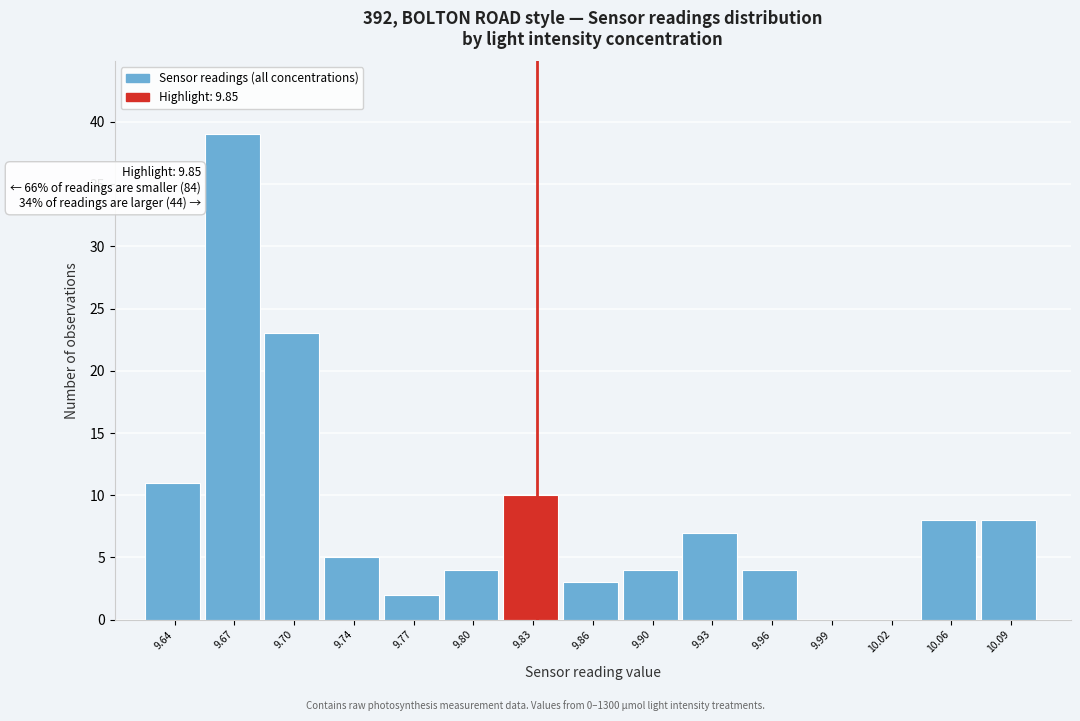

Reading right to left, extract all data points from this chart.

10.09=8	10.06=8	10.02=0	9.99=0	9.96=4	9.93=7	9.90=4	9.86=3	9.83=10	9.80=4	9.77=2	9.74=5	9.70=23	9.67=39	9.64=11